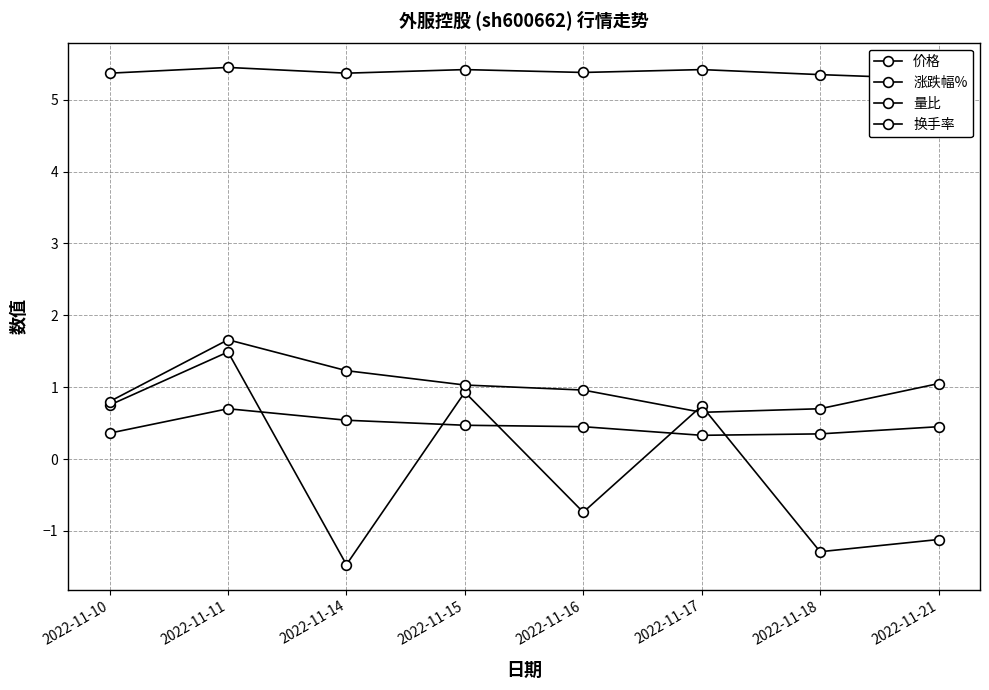

At which label is 量比 closest to 1?

2022-11-15